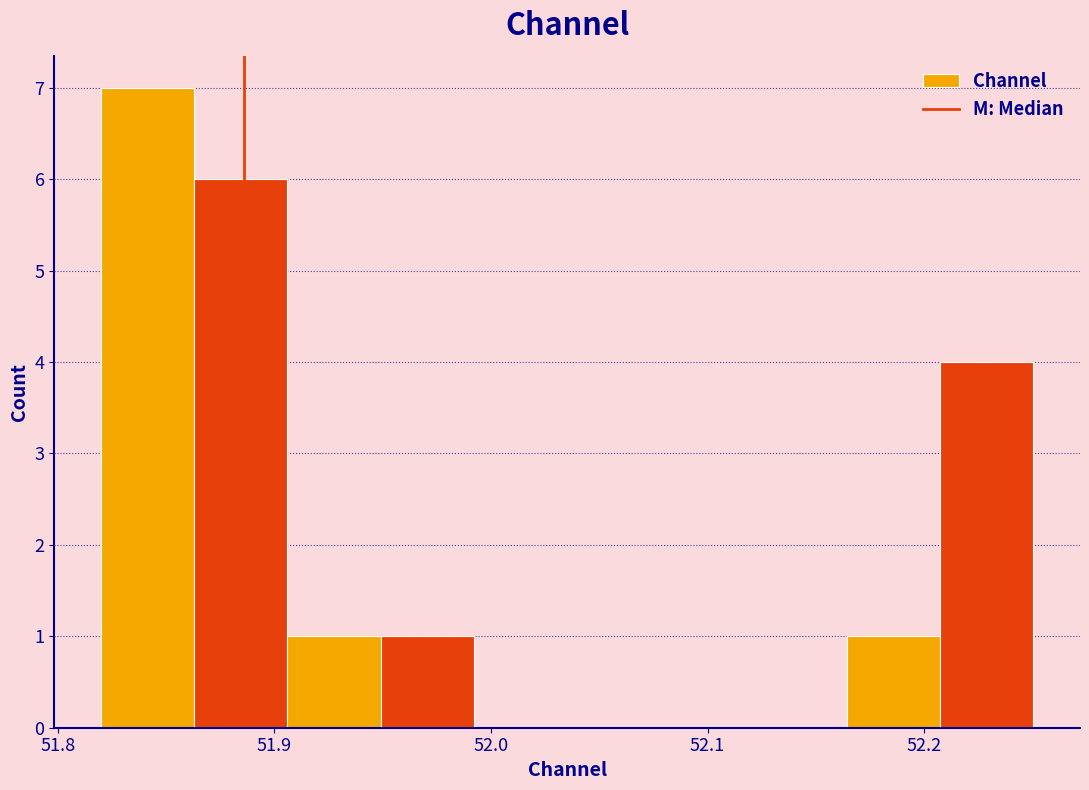

How tall is the bar that spans 51.91 to 51.95 on the x-axis? Neither the bar edges nor the heights are printed on the chart, so give them approximately, as read against the axes.

1